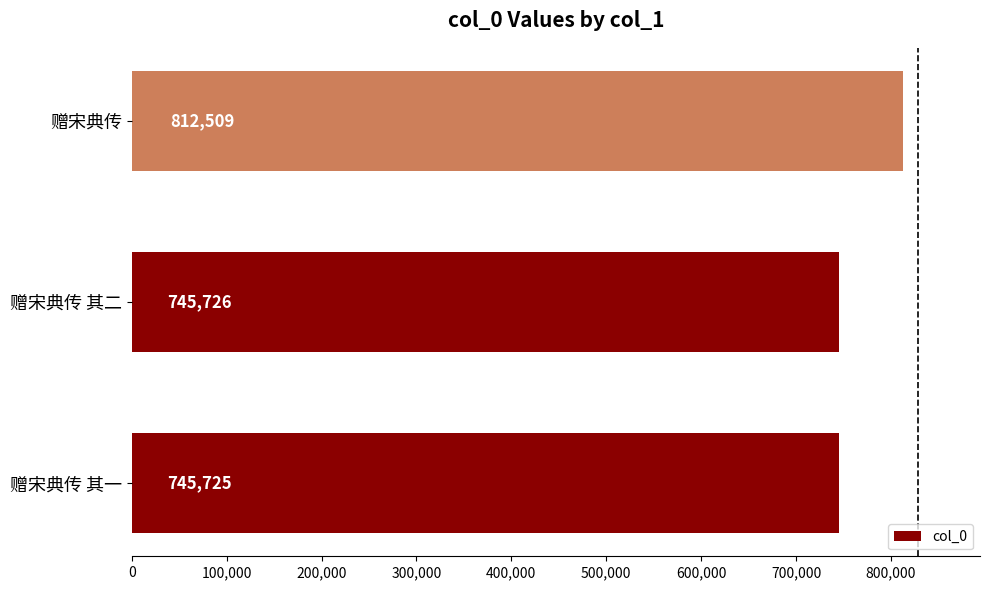

How many values are below 745726?

1